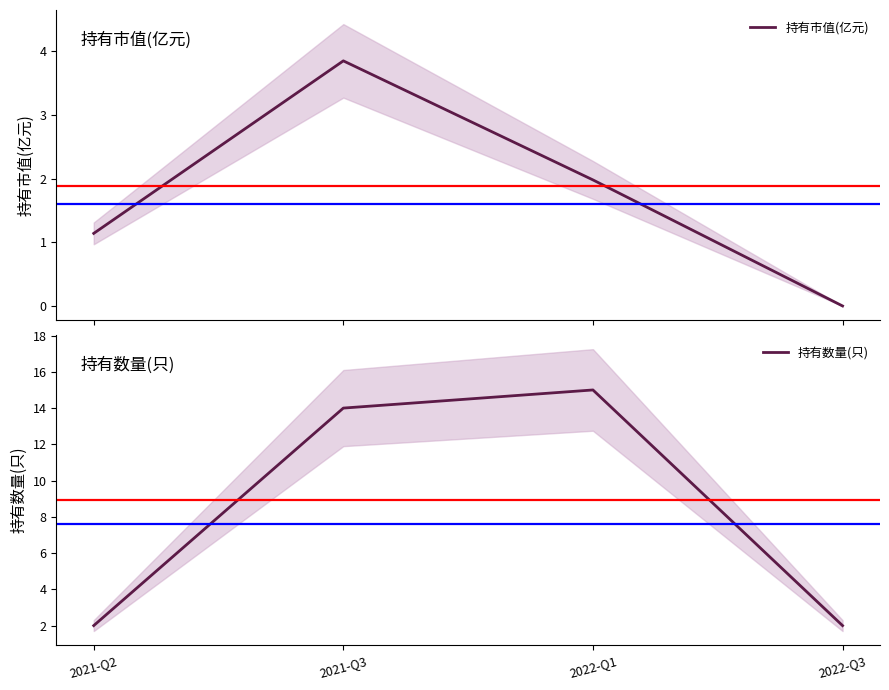

How many interior local peaks does the 持有市值(亿元) series have?

1